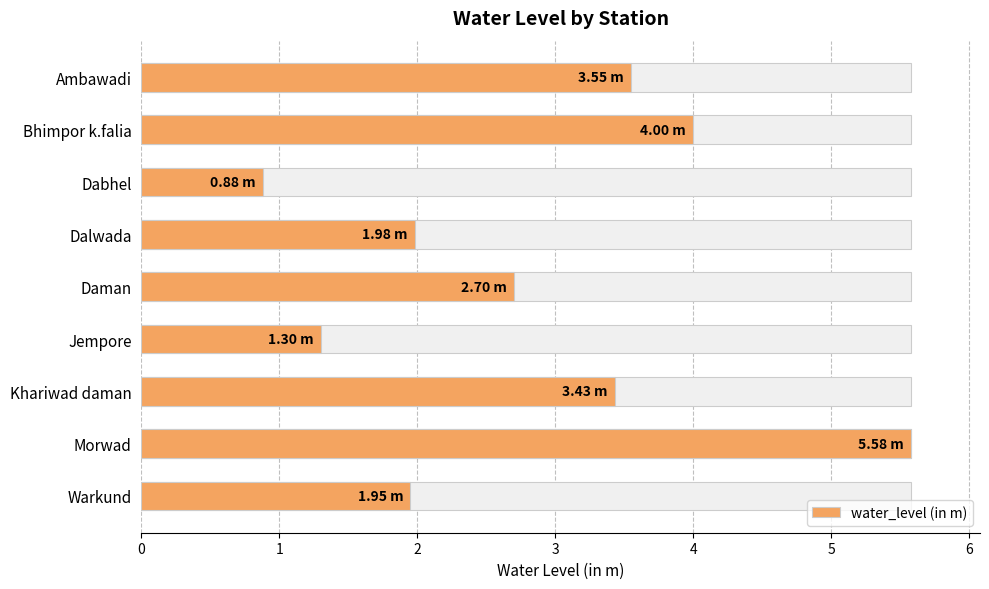

The value at 2 is 0.9. True or false?

True